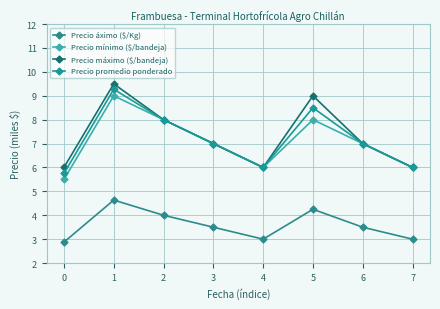

At which label does Precio máximo ($/bandeja) first exceed 7?

1